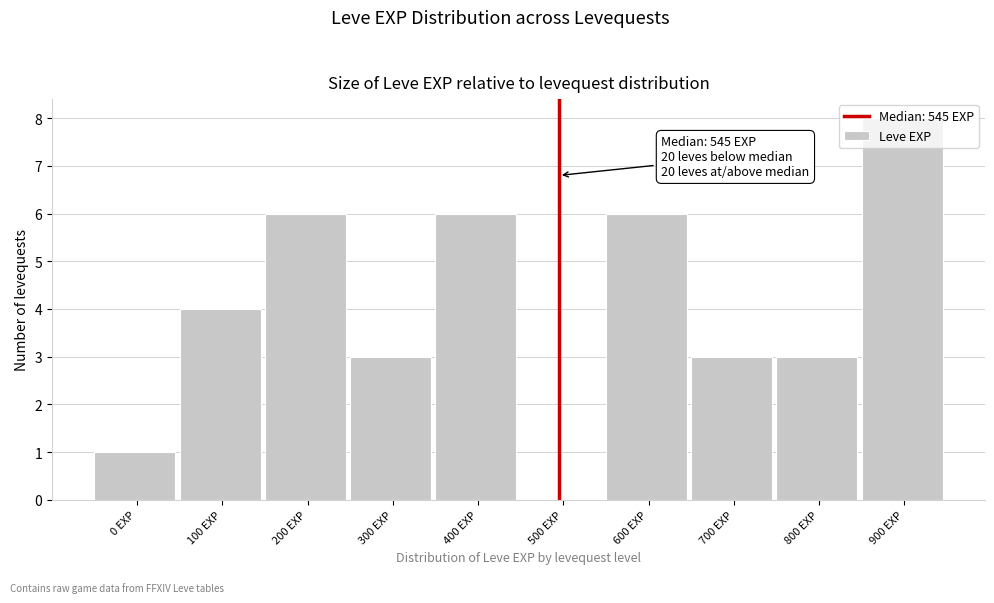

What is the greatest value displayed?

8